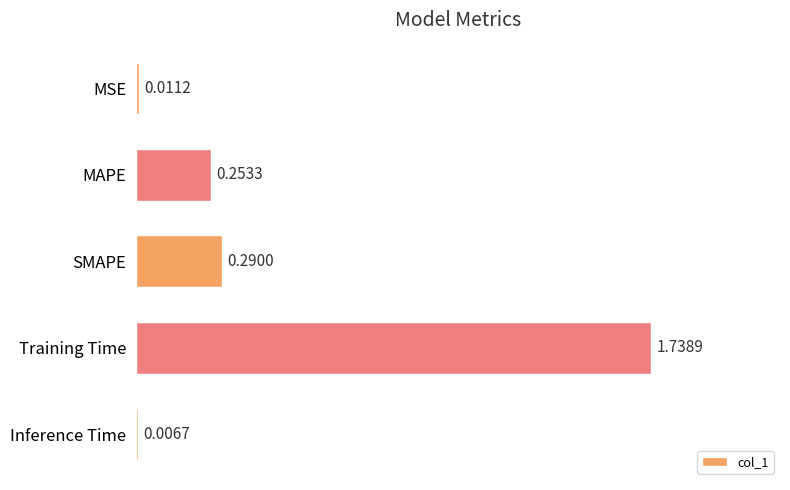

Between SMAPE and Inference Time, which is larger?

SMAPE